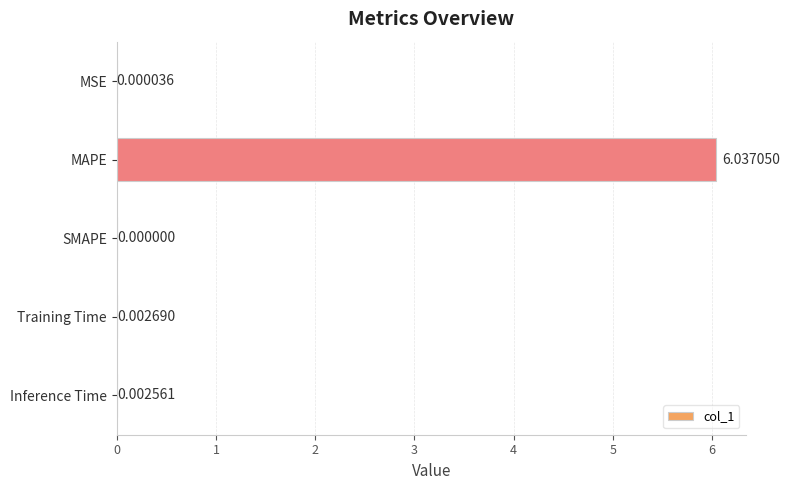

What is the change in value from MAPE to SMAPE?

-6.0